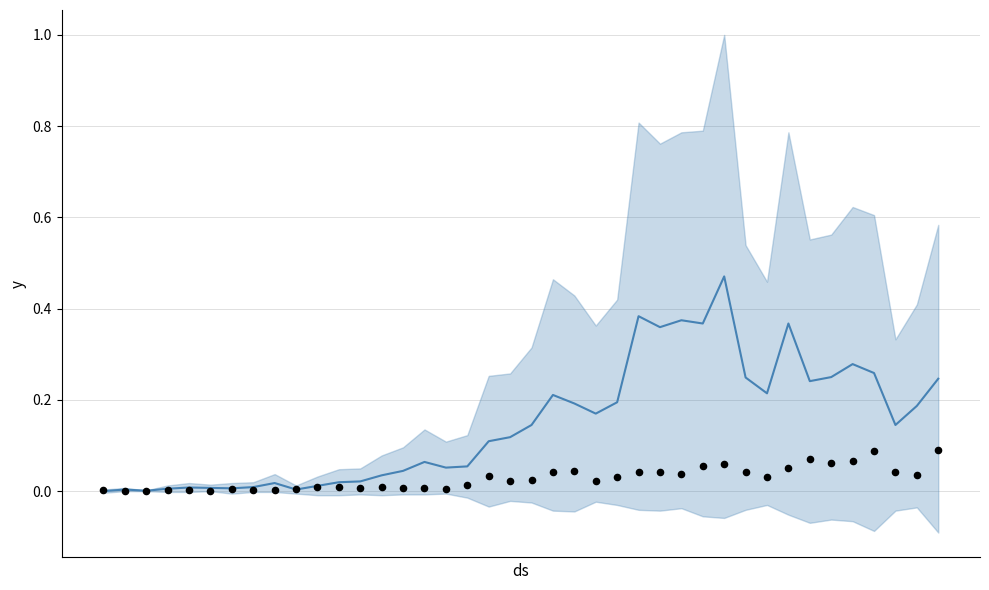

Which series contains the highest Y value?

trend